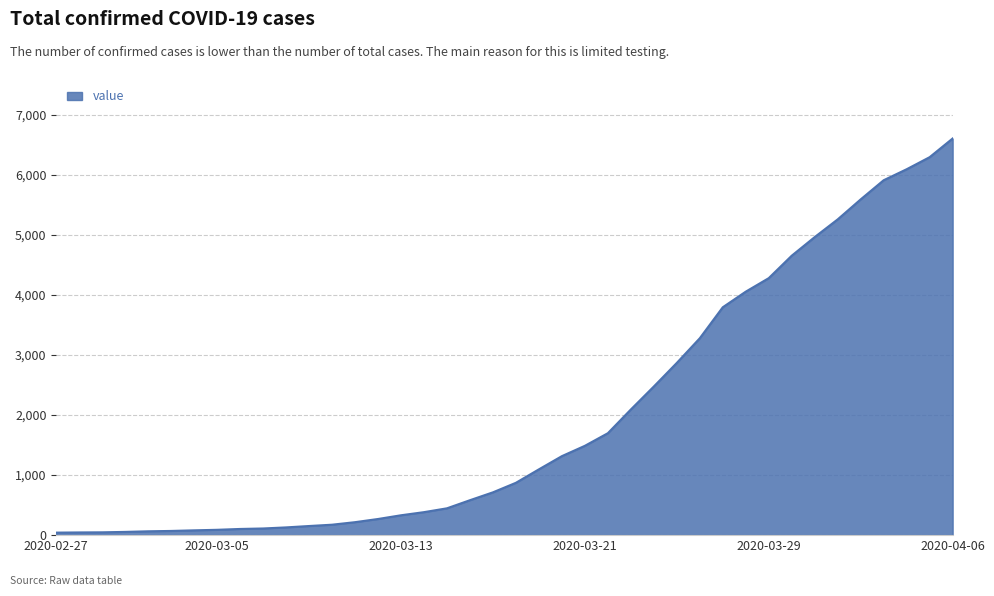

What is the maximum value shown in the chart?

6607